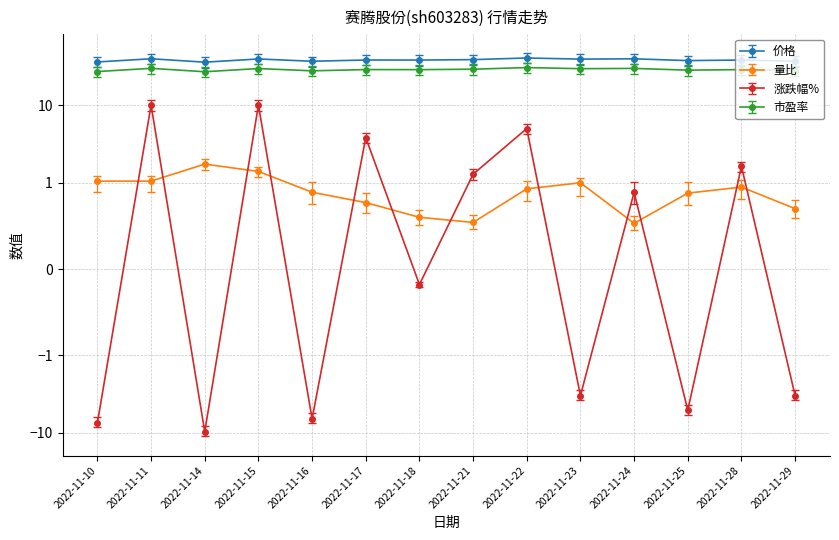

What is the total value across all series at 2022-11-23?

66.4